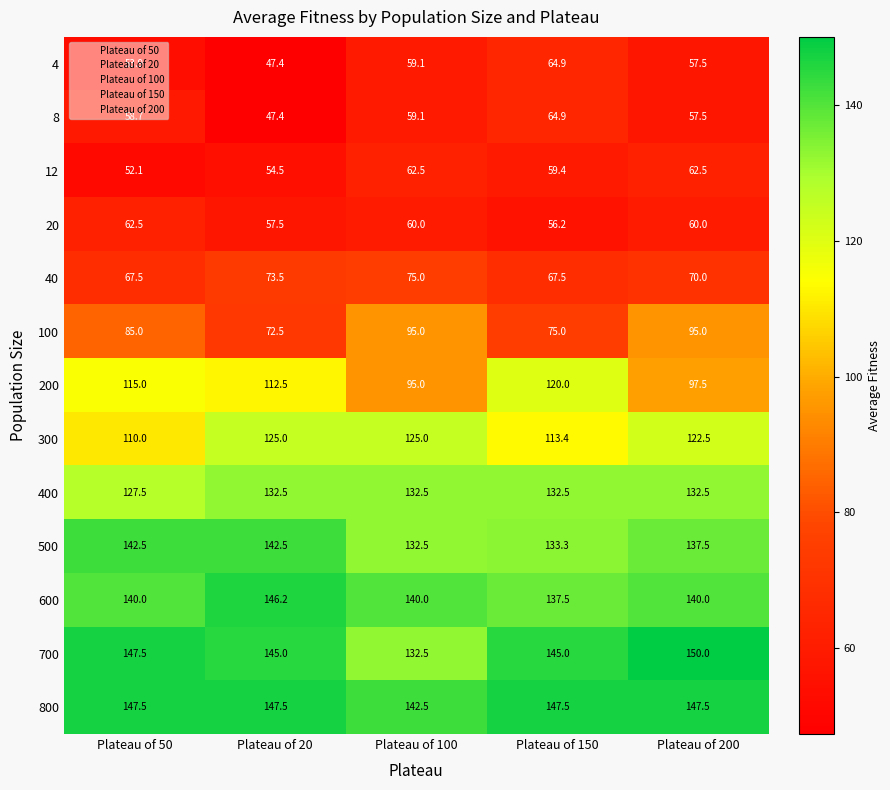

Rank the categories by 8 value from lowest to highest.

Plateau of 20, Plateau of 200, Plateau of 50, Plateau of 100, Plateau of 150